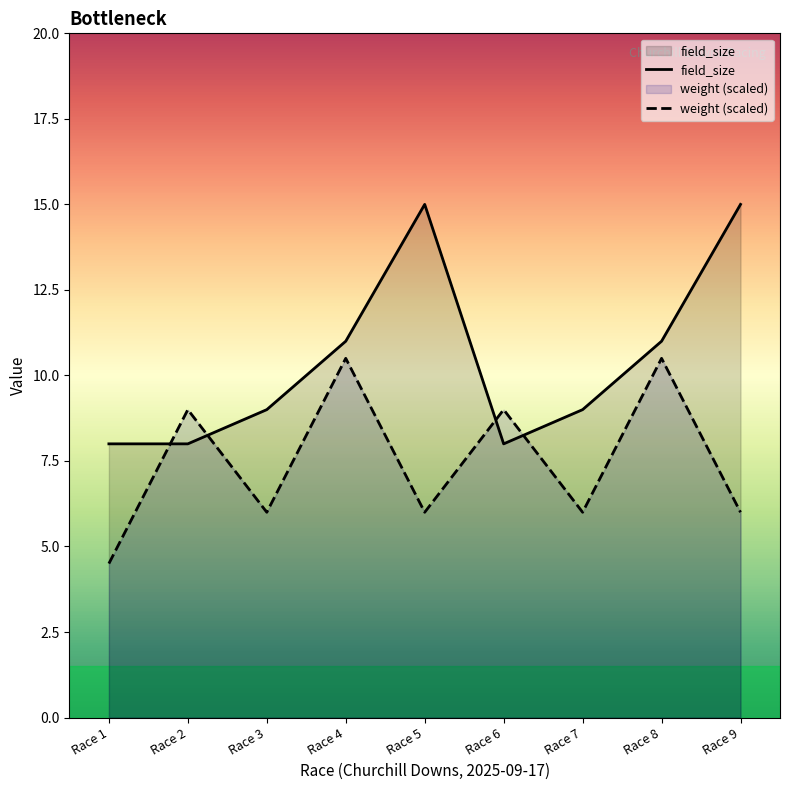

What is the sum of all weight values?

67.5